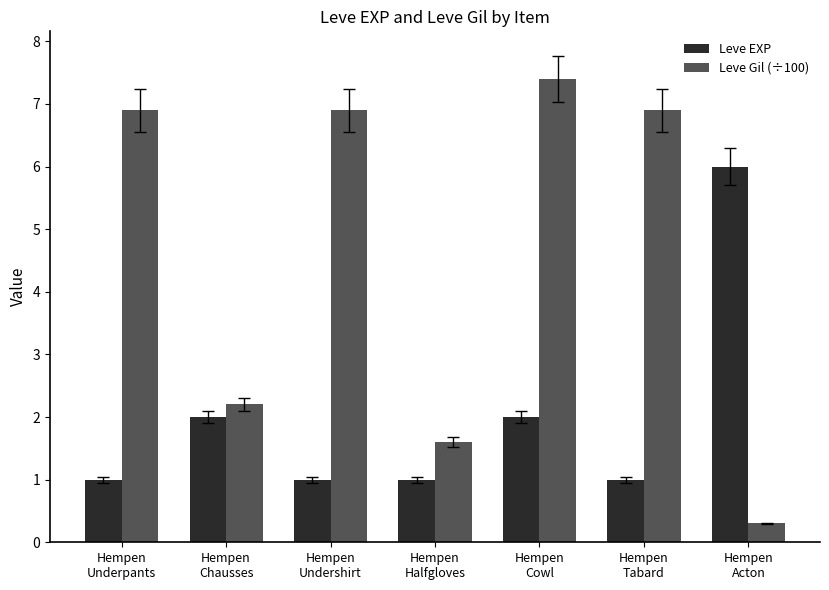

What is the difference between the highest and lowest values at Hempen
Acton?

5.7